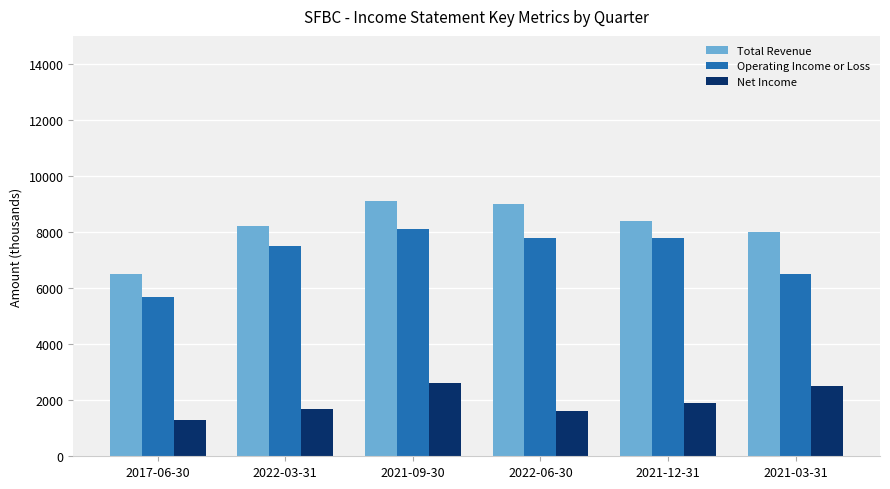

Which series has the largest total across all categories?

Total Revenue